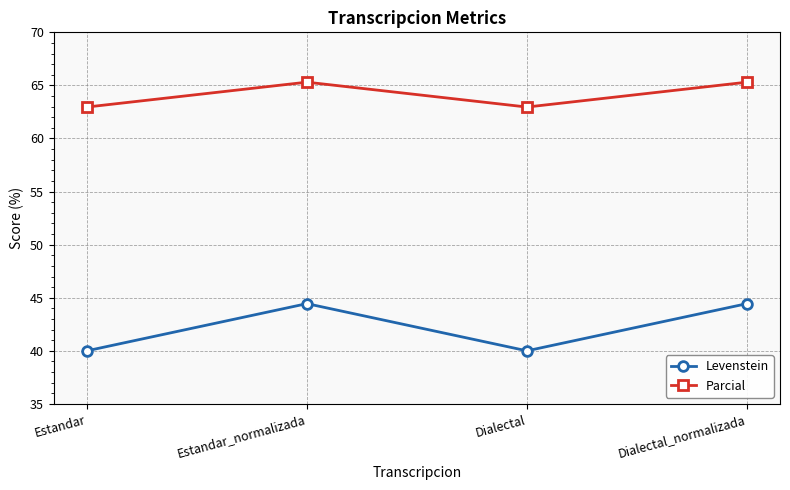

Which series has the largest total across all categories?

Parcial